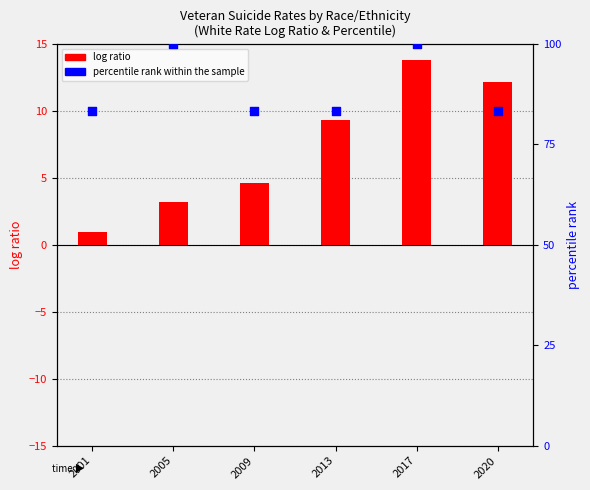

Is the value of log ratio at 2005 greater than the value of percentile rank within the sample at 2001?

No